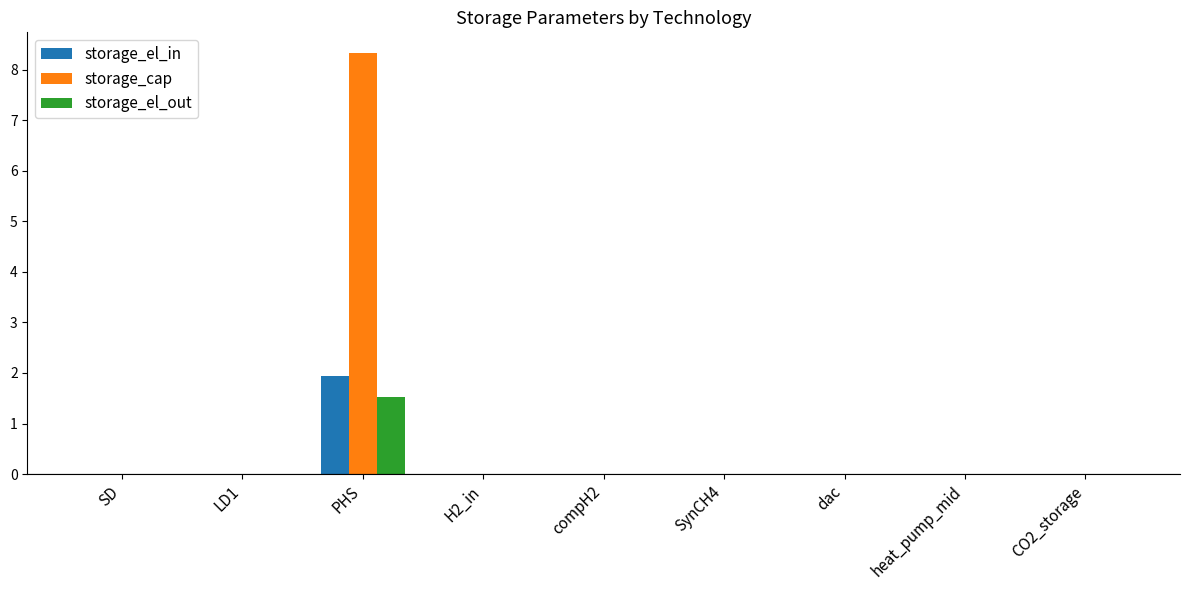

Which category has the highest value across all series?

PHS